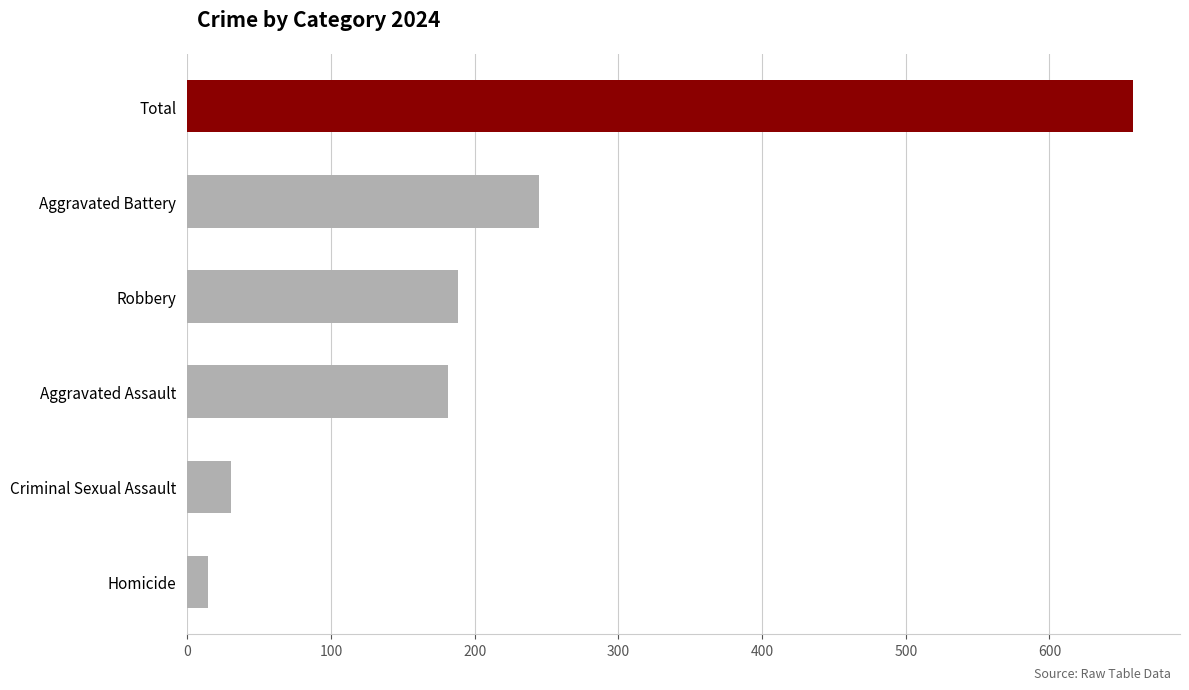

Rank the categories by value from highest to lowest.

Total, Aggravated Battery, Robbery, Aggravated Assault, Criminal Sexual Assault, Homicide